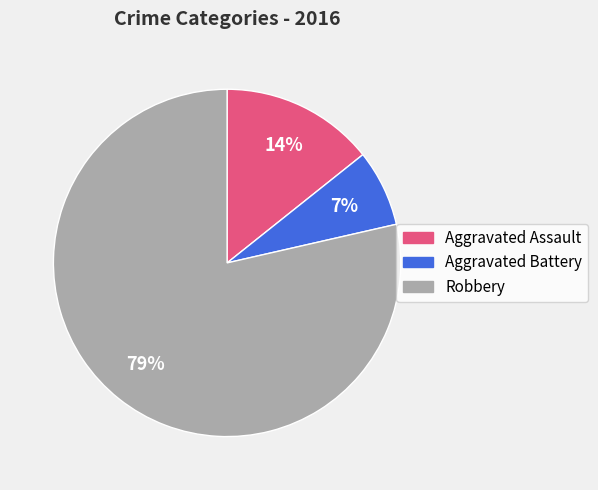

Which category has the smallest portion of the pie?

Aggravated Battery